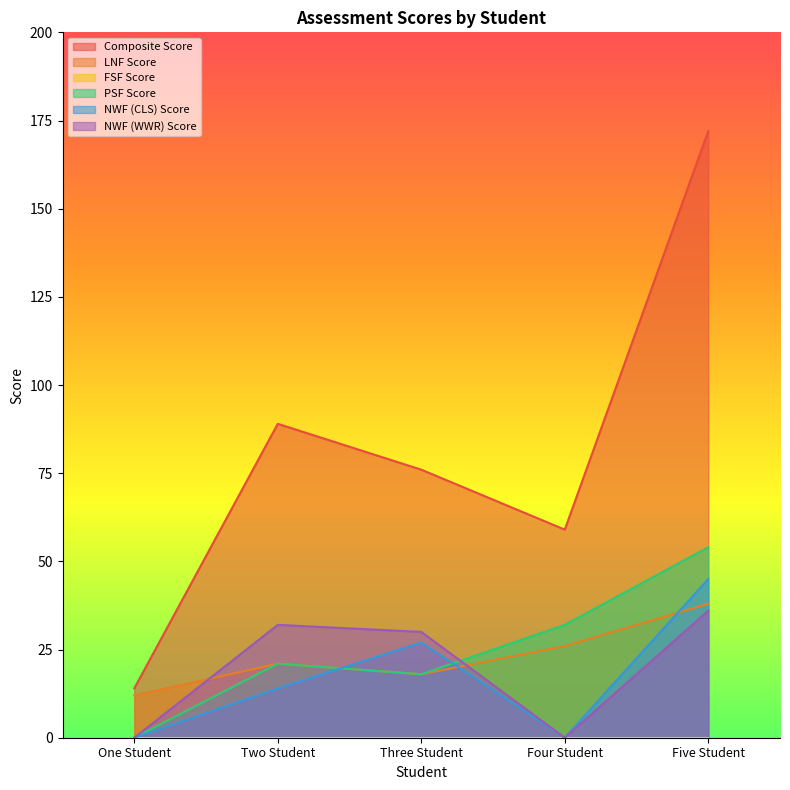

Which has a higher value, Three Student or Five Student?

Five Student